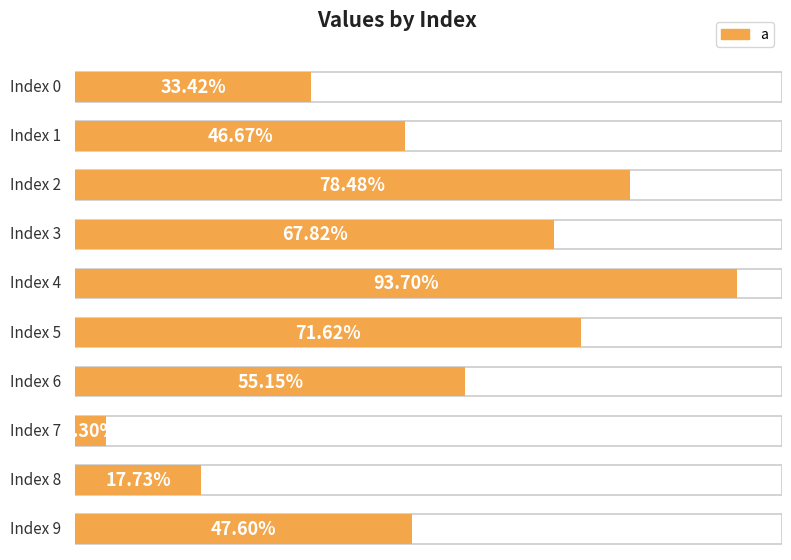

Is it true that the value at 2 is 0.8?

True